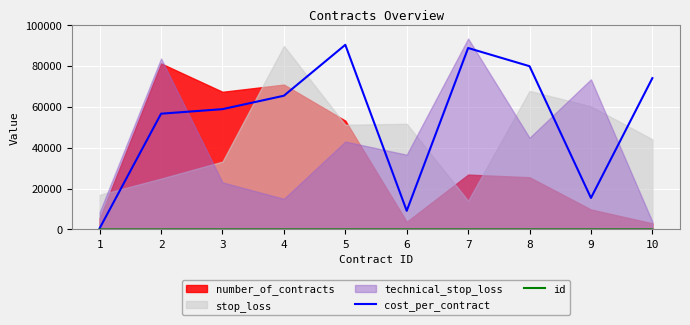

Which series has the largest total across all categories?

cost_per_contract